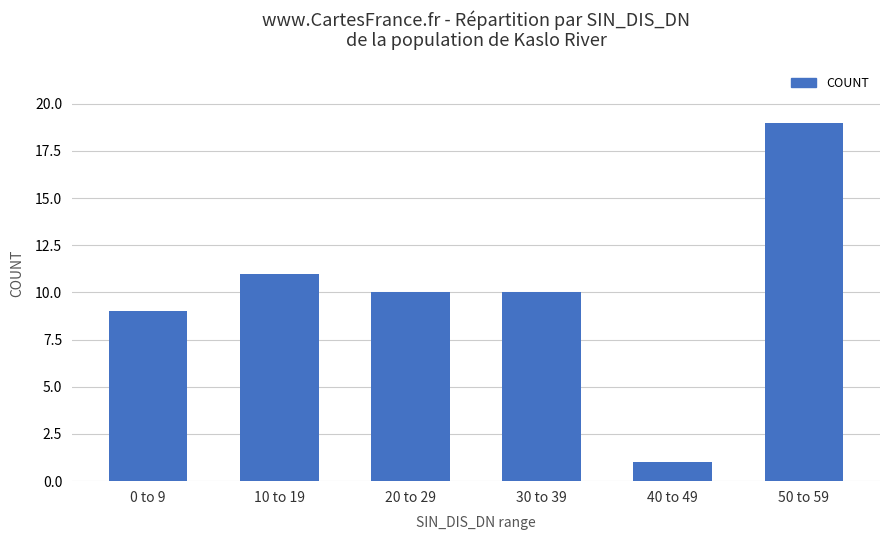

What is the ratio of the value at 20 to 29 to the value at 30 to 39?

1.0